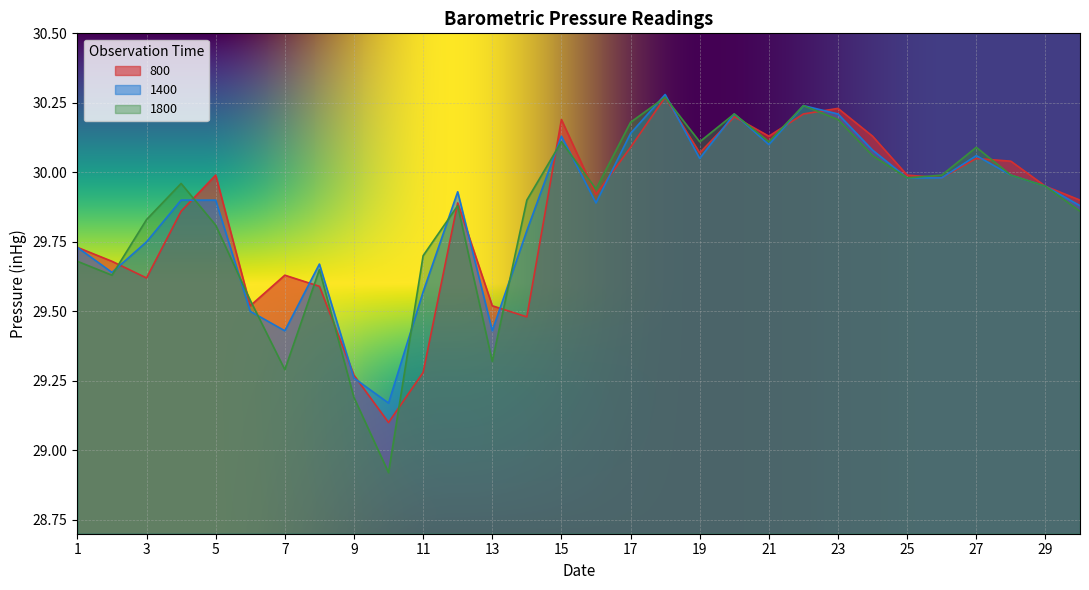

Which series has the widest spread of values?

1800